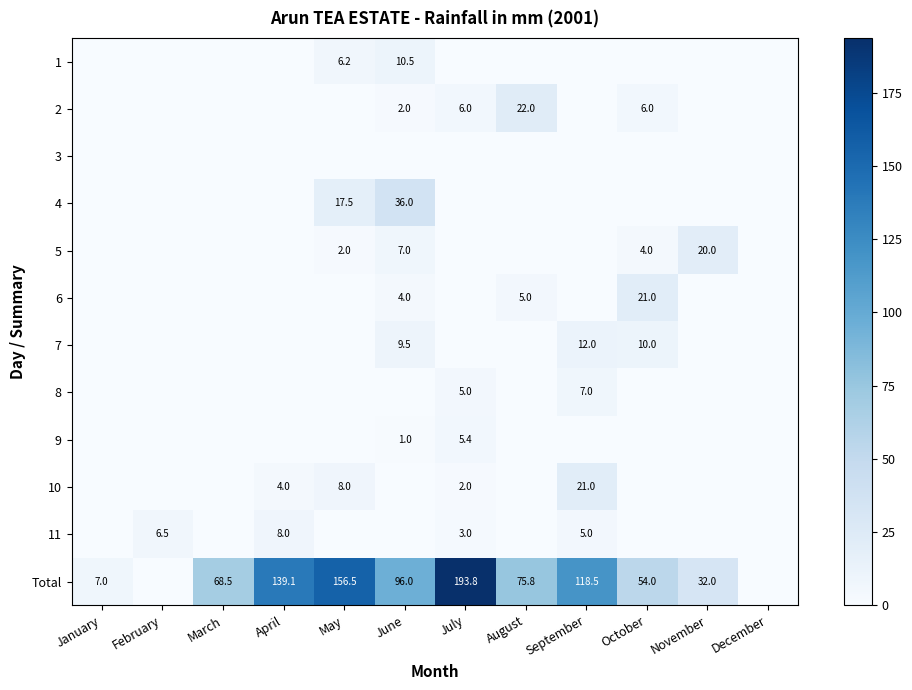

Is the value of 11 at February greater than the value of 5 at June?

No